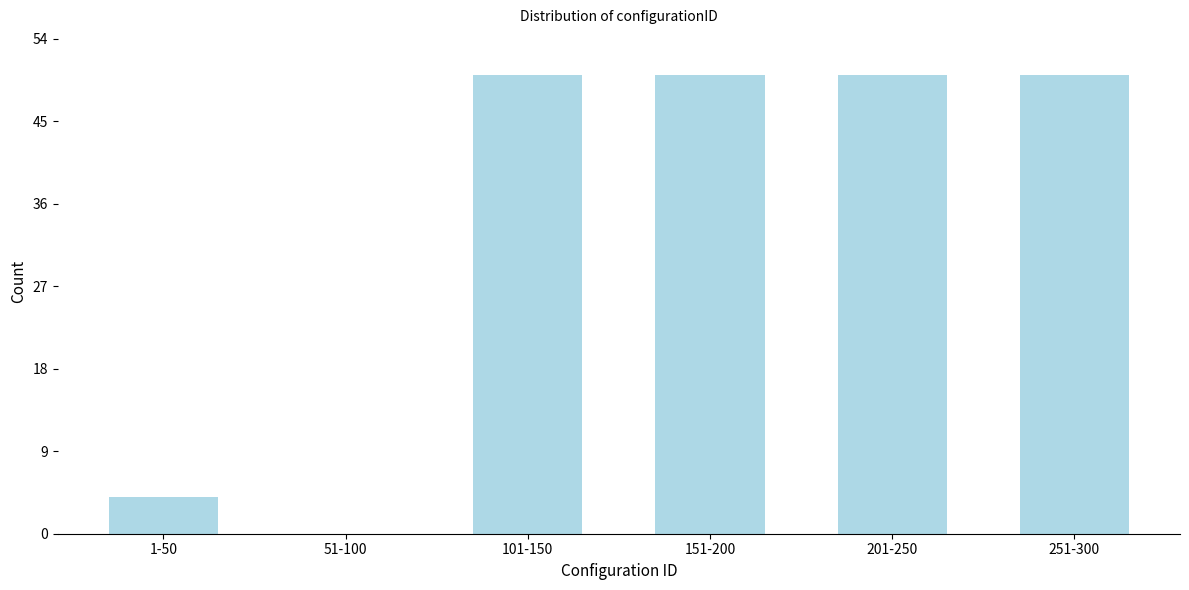

Reading left to right, extract all data points from this chart.

1-50=4	51-100=0	101-150=50	151-200=50	201-250=50	251-300=50